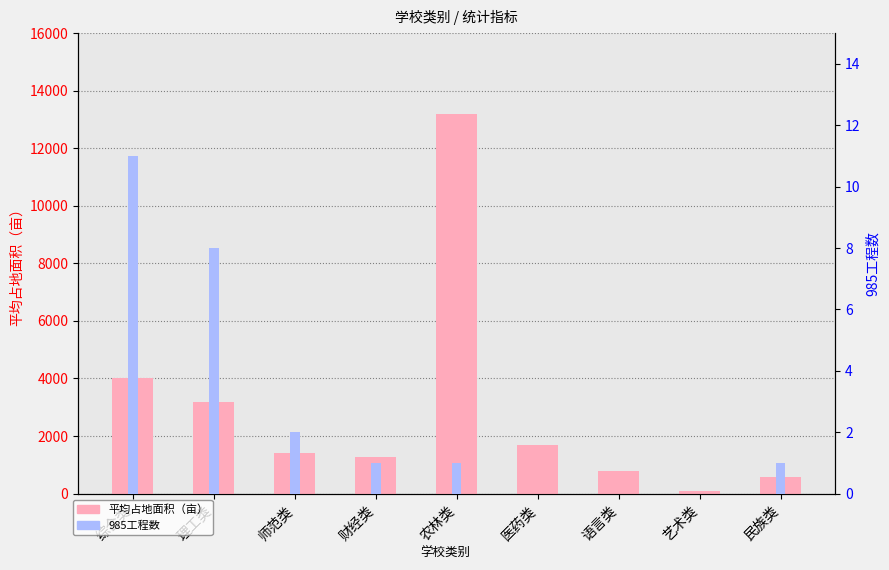

Reading left to right, transcribe all the data shown in this chart.

平均占地面积（亩）: 4014	3199	1397	1257	13176	1672	770	82	570
985工程数: 11	8	2	1	1	0	0	0	1